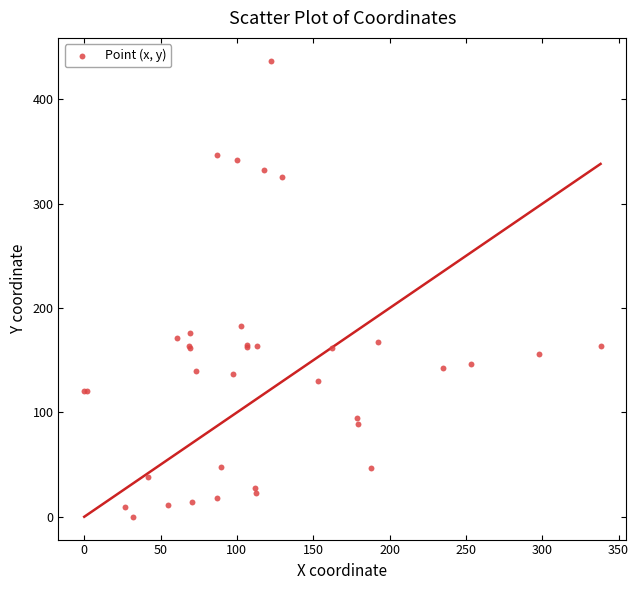

What Y value in the scatter plot is closest to 218?

182.5